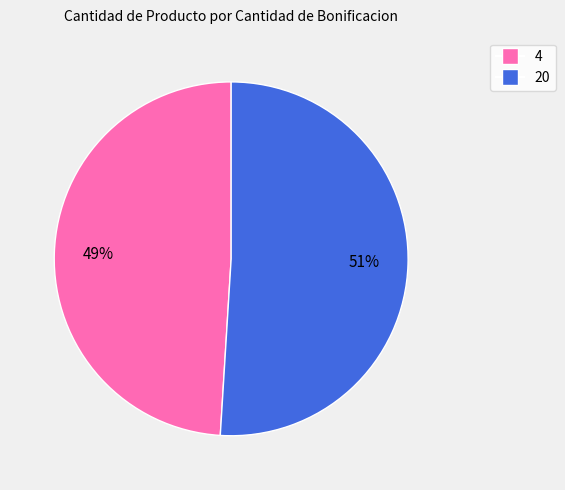

Rank the categories by value from lowest to highest.

4, 20